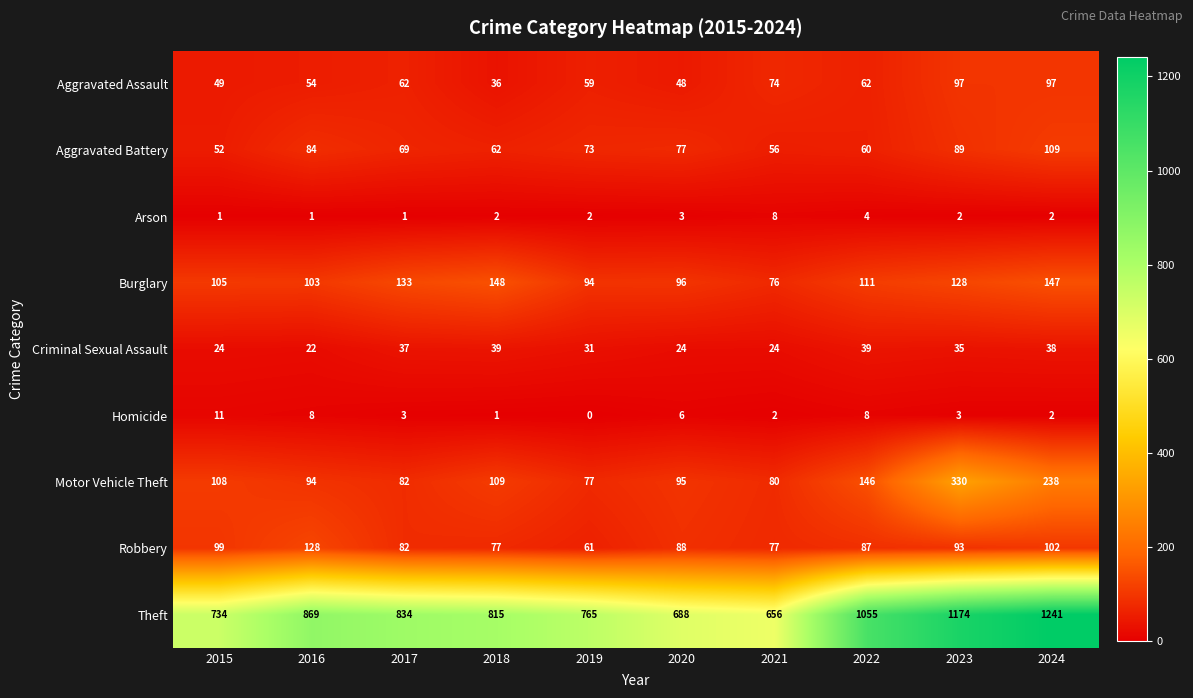

At which label does Aggravated Battery first exceed 73?

2016